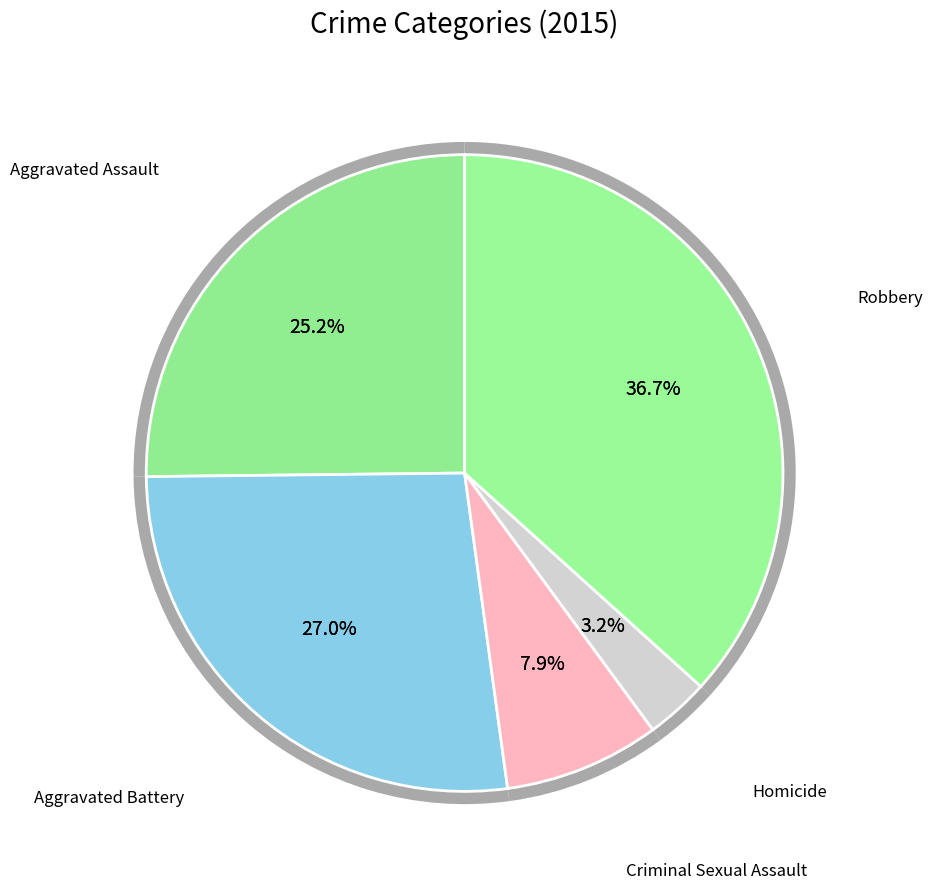

To the nearest percent, what percentage of the pie is Robbery?

37%